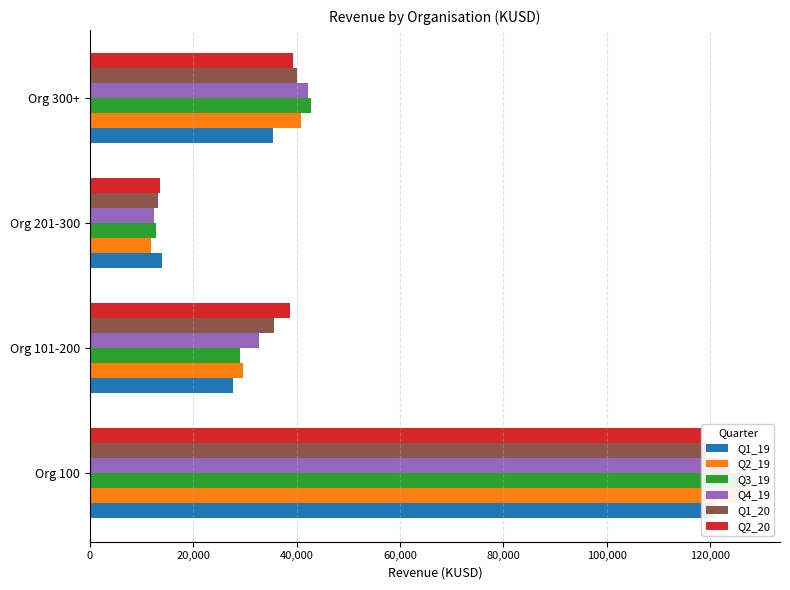

What position from the left is Org 101-200?

2